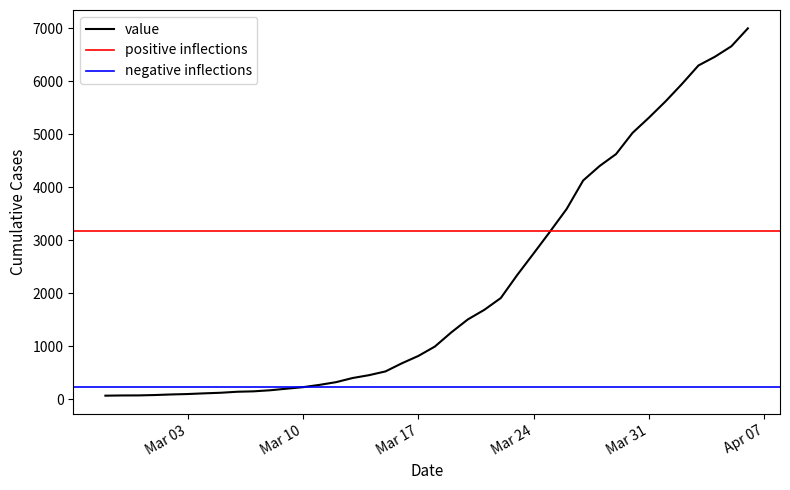

Reading left to right, what are all the values shown in this chart?

64	68	69	76	87	95	108	119	138	146	166	196	225	268	319	397	451	522	676	815	992	1260	1504	1685	1908	2344	2753	3167	3591	4128	4402	4628	5028	5317	5622	5952	6301	6466	6664	7002